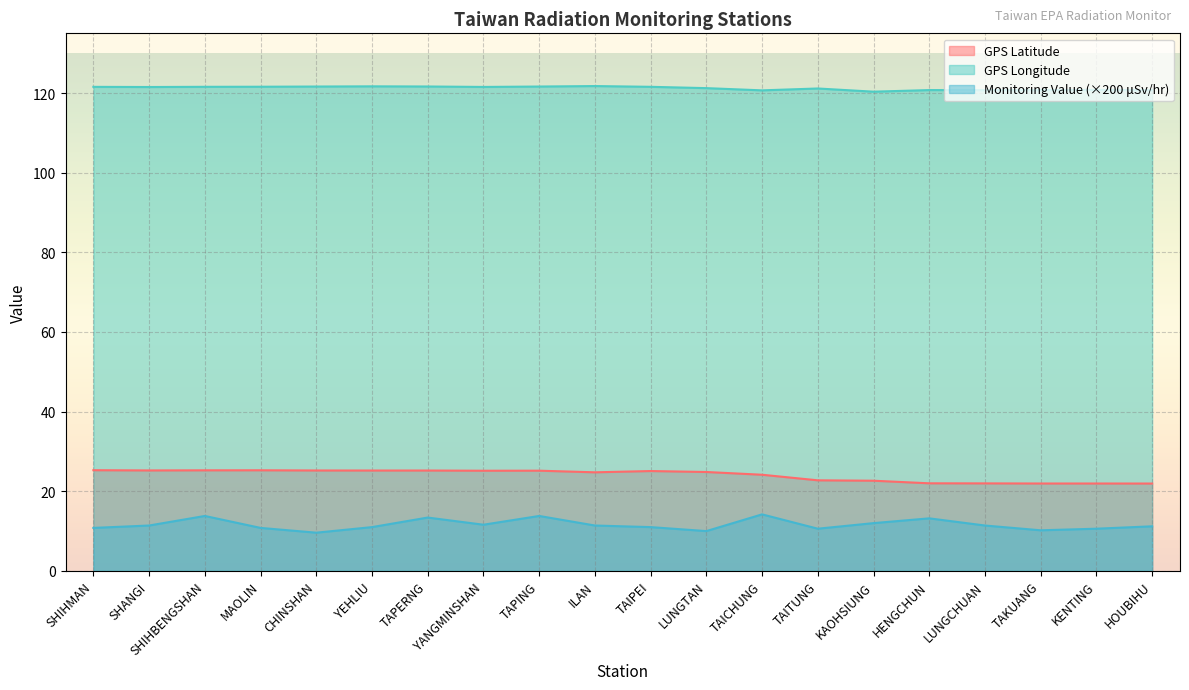

The GPS Latitude series shows 24.8 at ILAN. True or false?

True